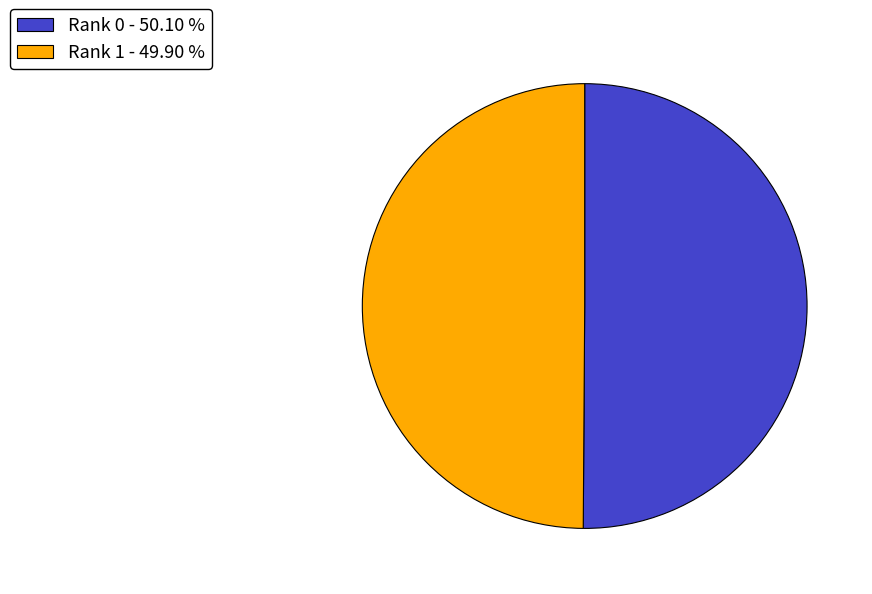

Do Rank 1 - 49.90 % and Rank 0 - 50.10 % together represent more than half of the pie?

Yes